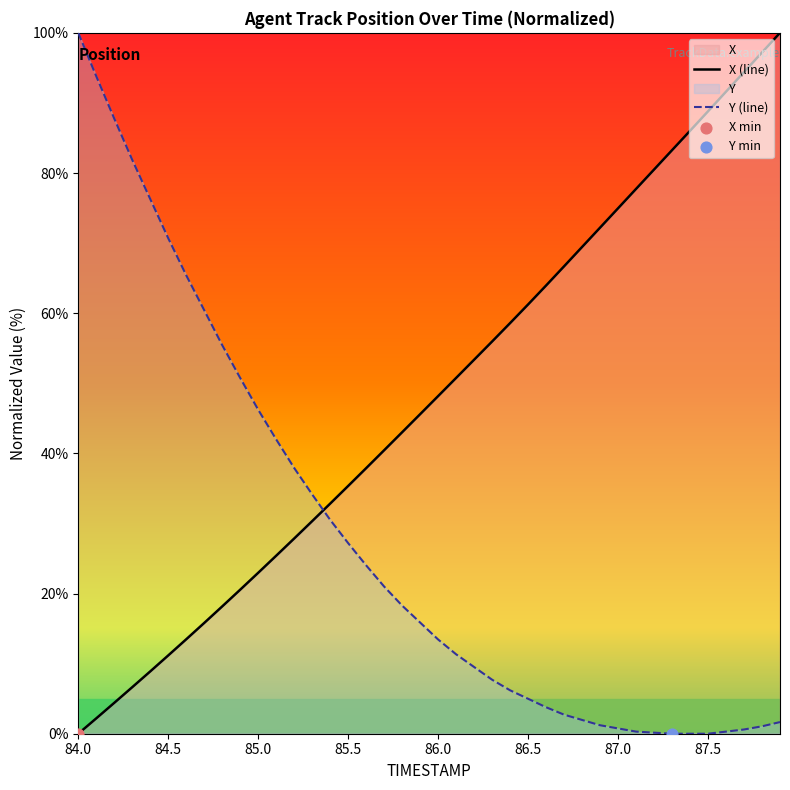

Which series has the largest total across all categories?

X (line)